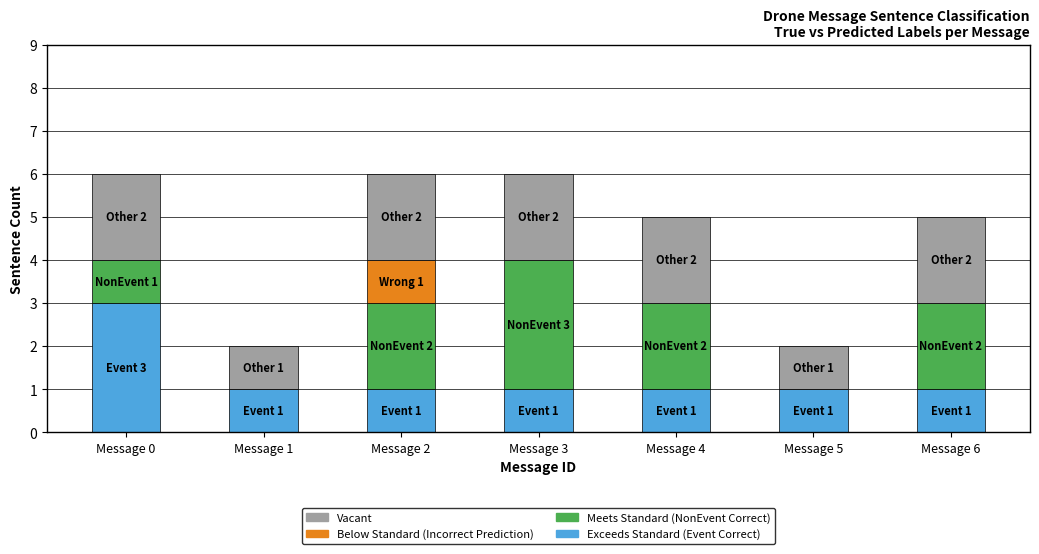

What is the total value across all series at Message 4?

5